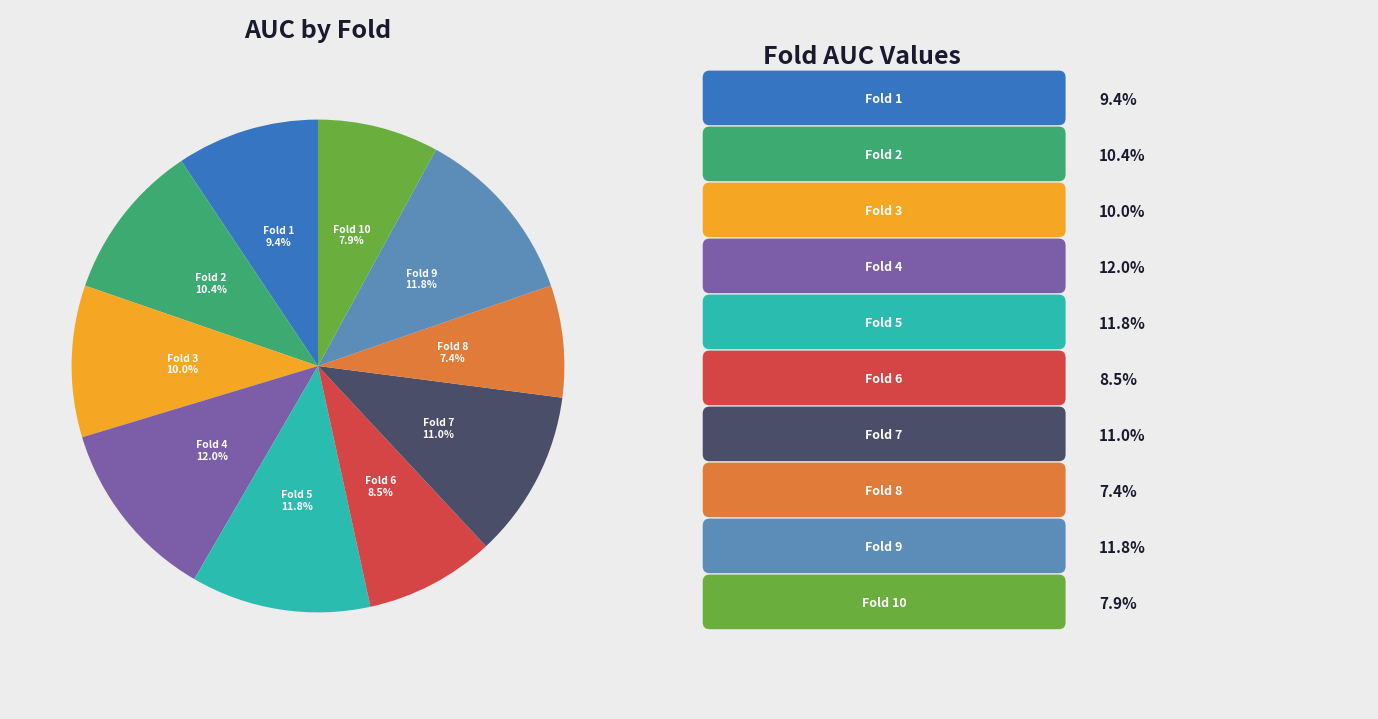

To the nearest percent, what percentage of the pie is Fold 10?

8%